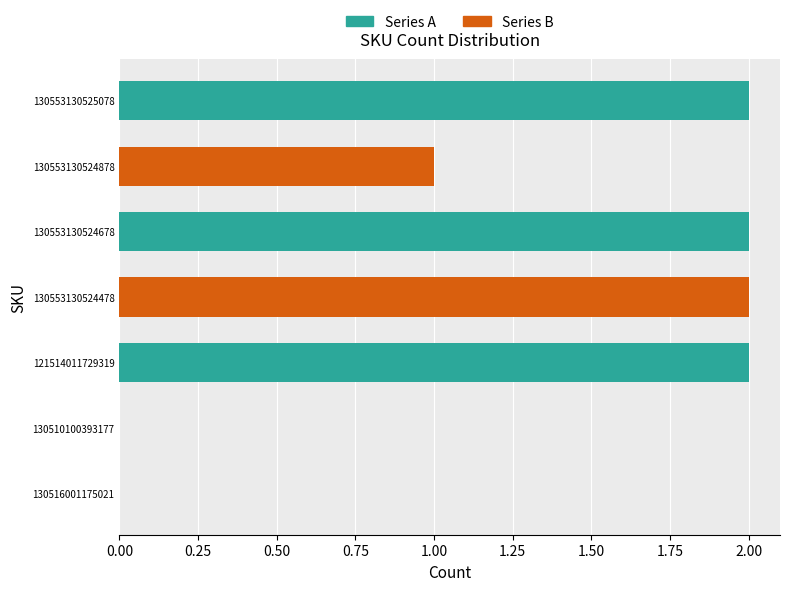

What is the maximum value shown in the chart?

2